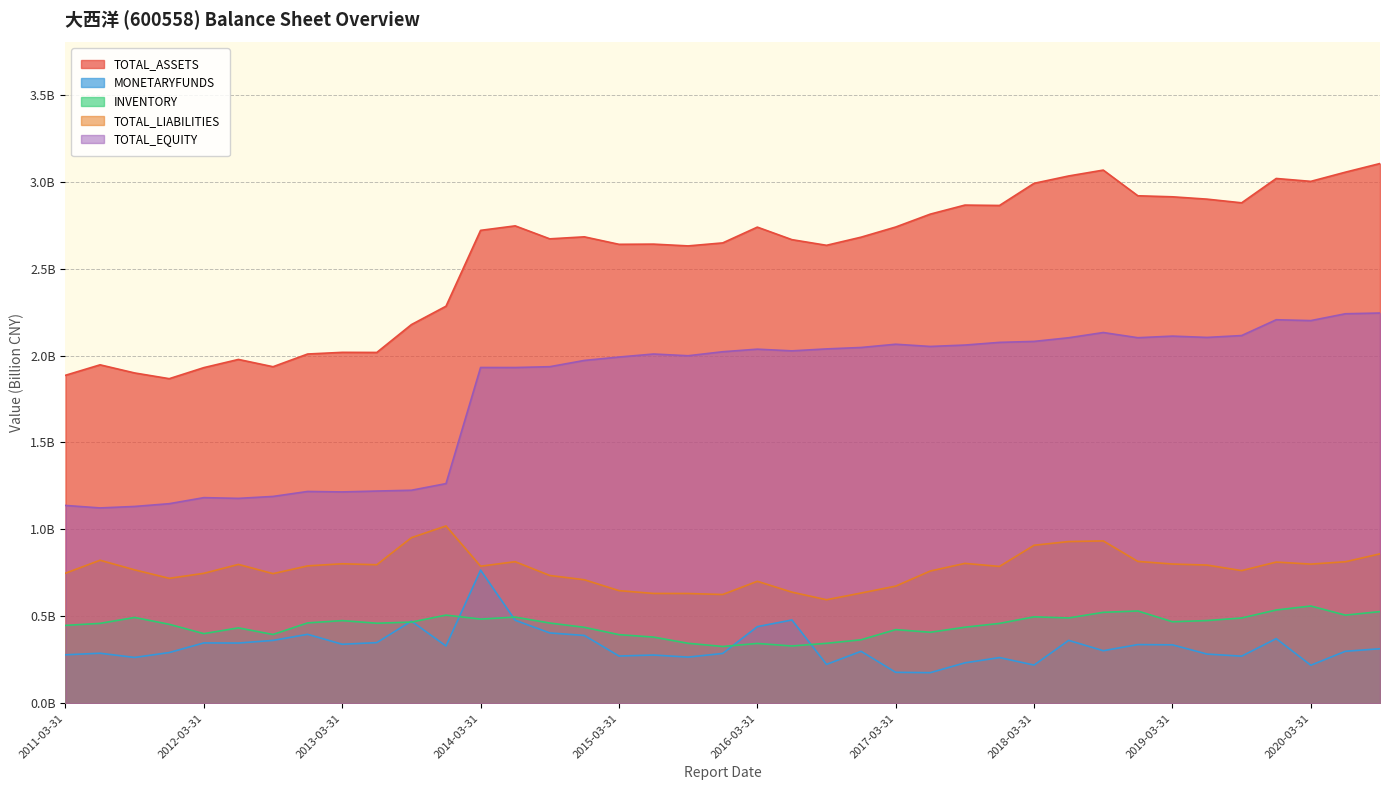

True or false: TOTAL_ASSETS has more than 1 points higher than both neighbors.

True